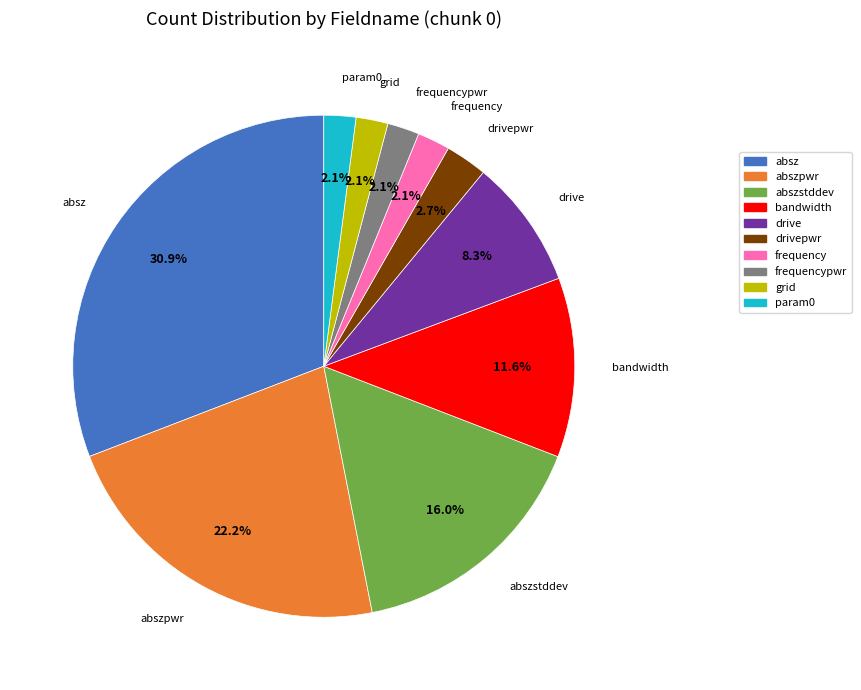

Is there any slice that represents more than half of the pie?

No